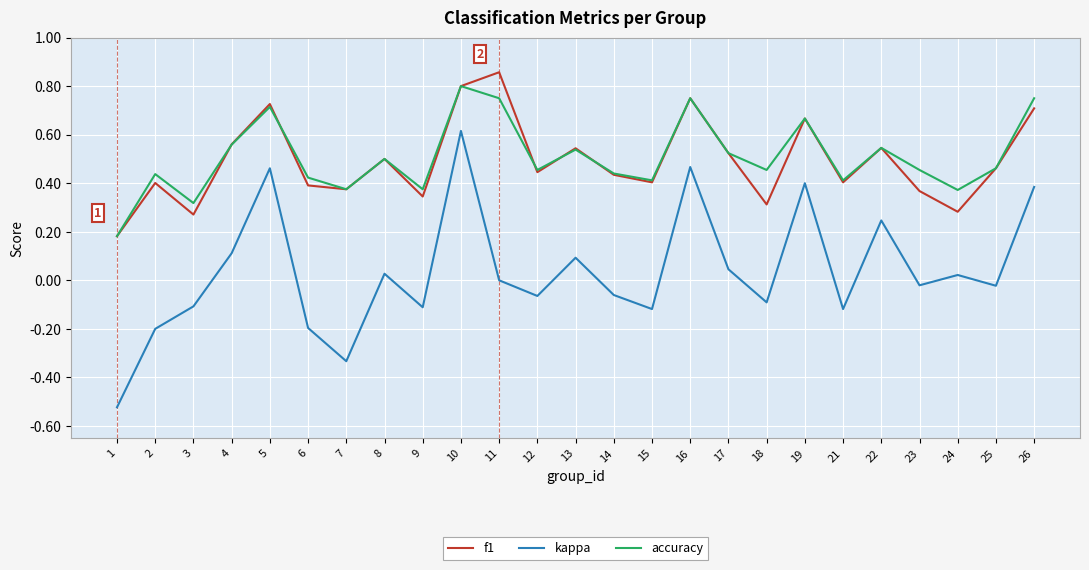

Which category has the highest value in the f1 series?

11